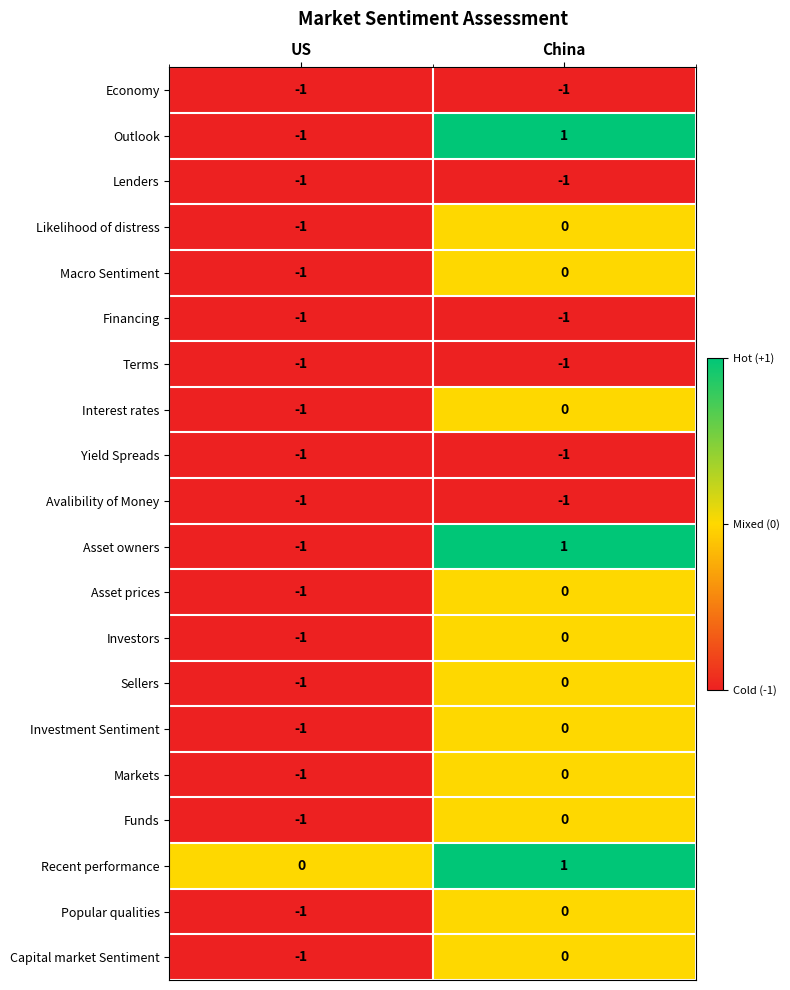

True or false: Investors has a value of 0 at China.

True